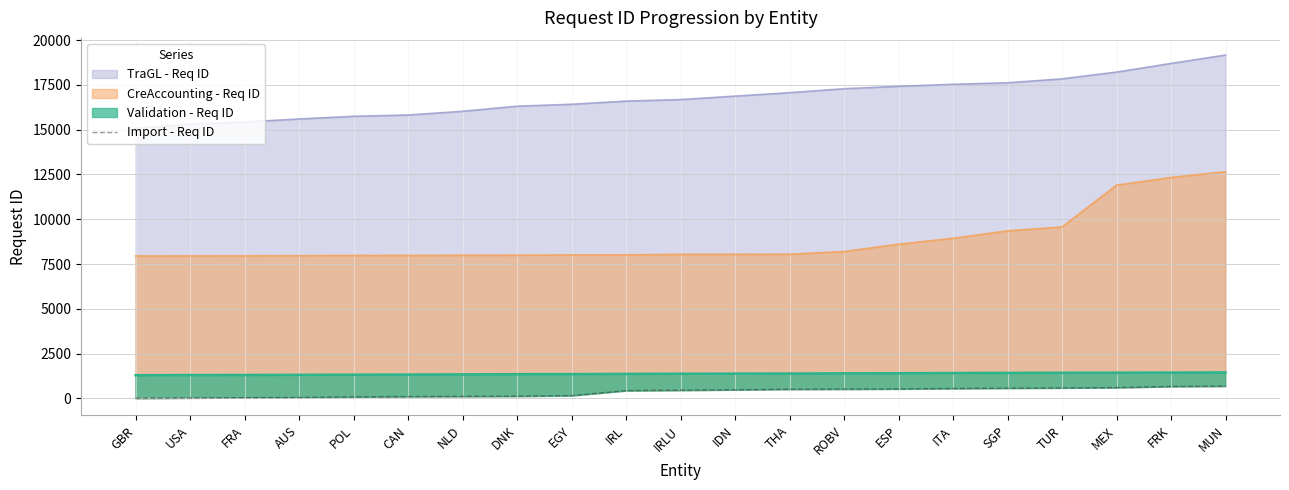

At which category does the chart reach its peak across all series?

MUN